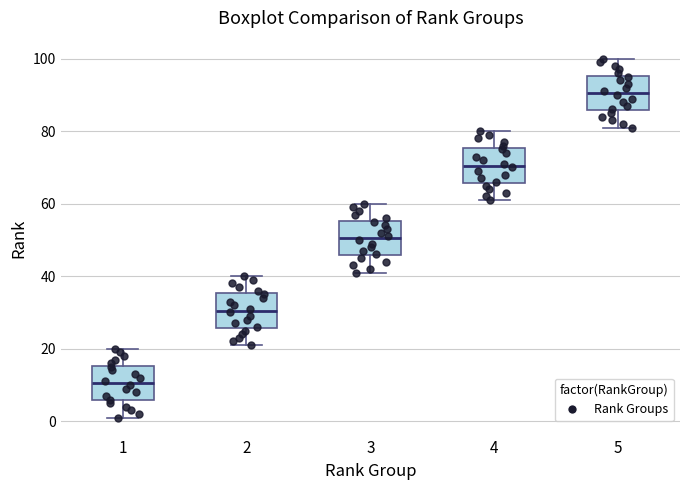

Where is the upper edge of the box at x = 5 on the y-axis? The values are not printed on the chart, so give them approximately, as read against the axis.

96